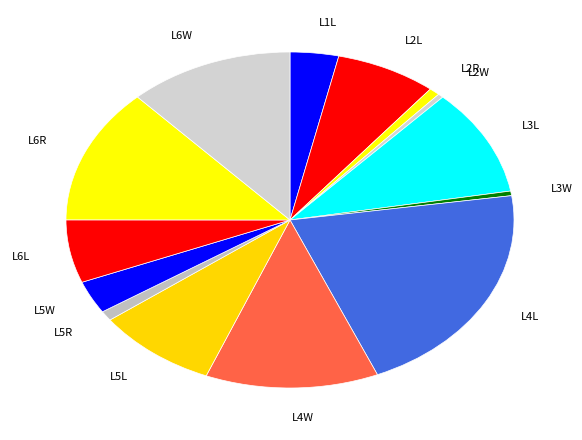

Combined, do L1L and L5R account for over 50%?

No